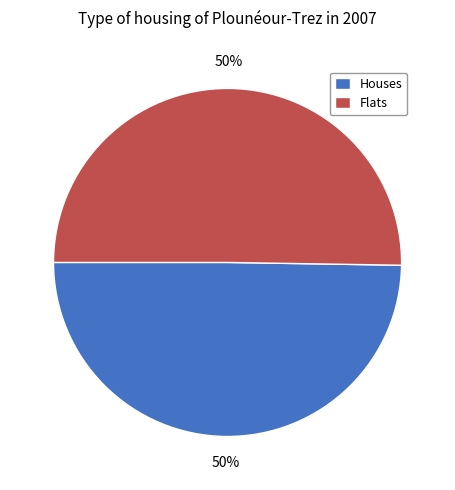

True or false: Houses accounts for 50% of the total.

True